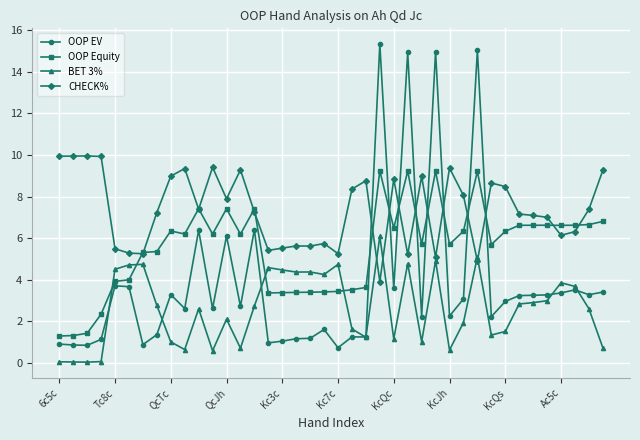

True or false: OOP Equity has more than 2 interior local peaks.

True